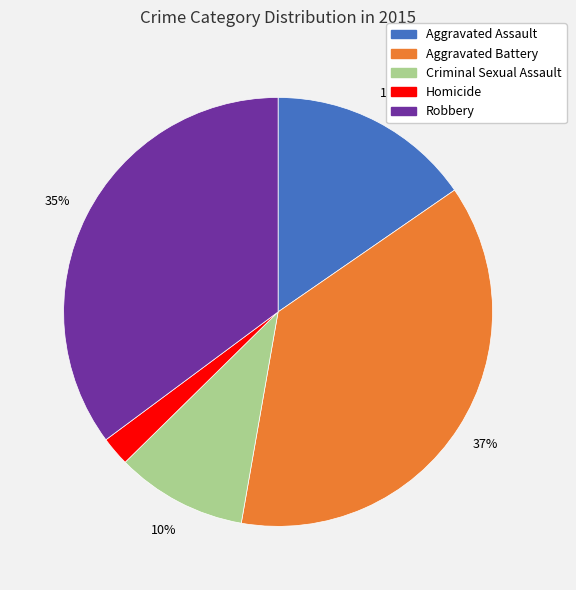

True or false: Robbery accounts for 35% of the total.

True